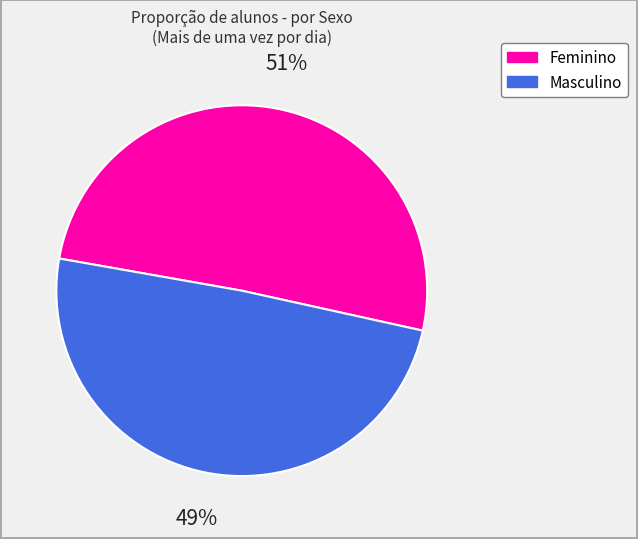

Which category accounts for the majority?

Feminino